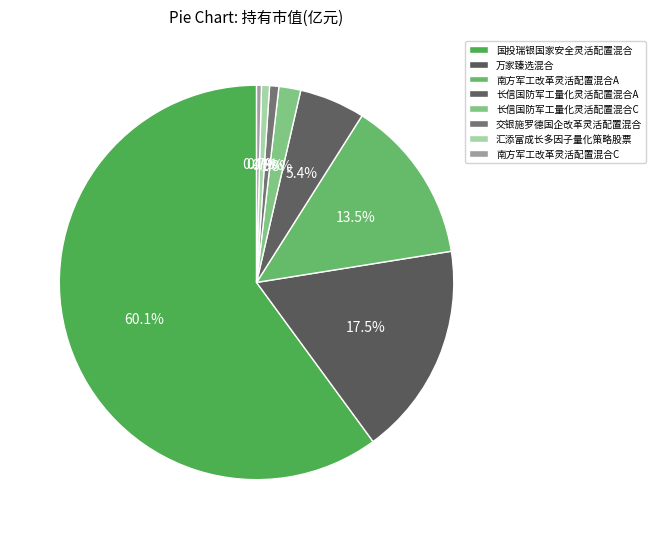

Count the number of slices in the pie.

8